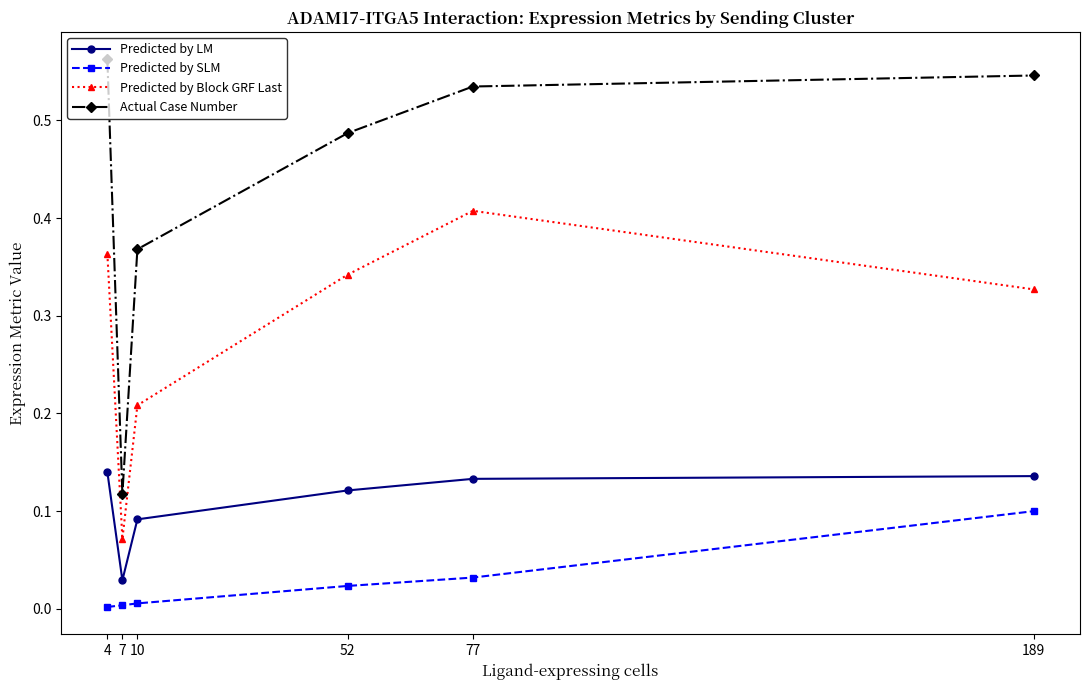

The value of Predicted by Block GRF Last at 4 is 0.1. True or false?

False